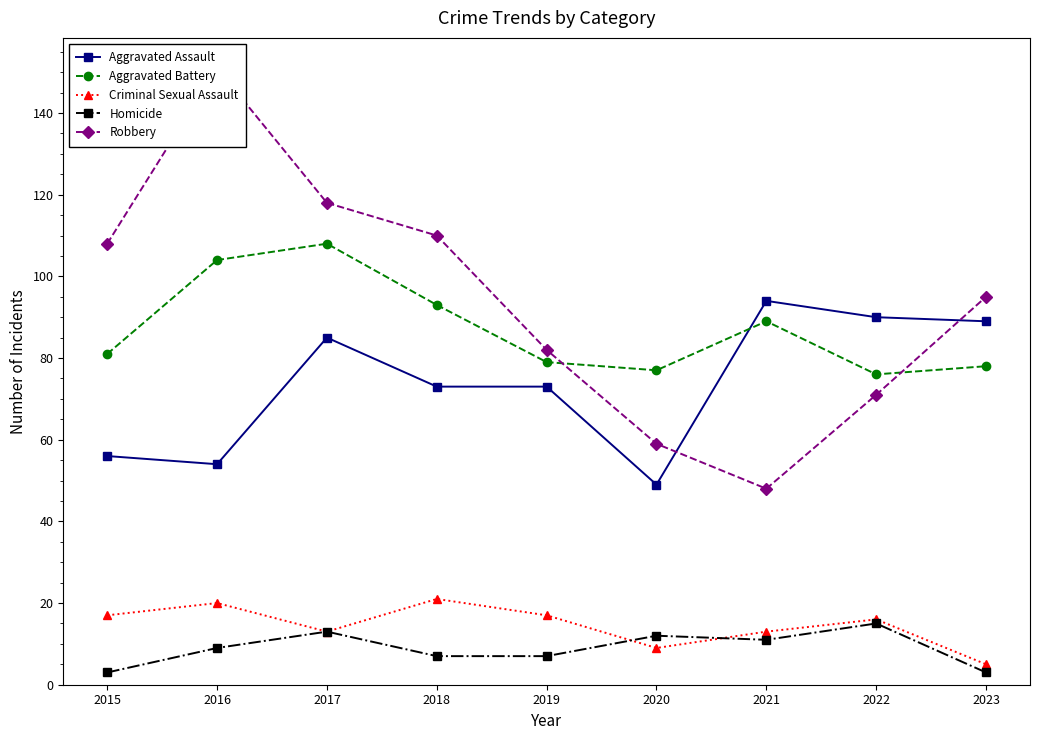

What is the total value across all series at 2015?

265